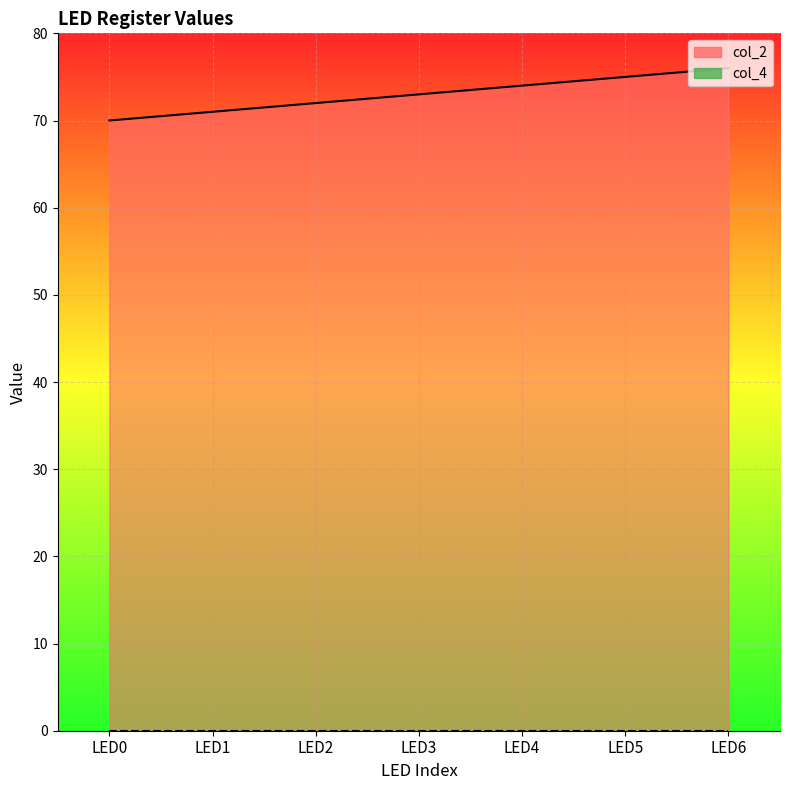

How many categories are shown in the chart?

7